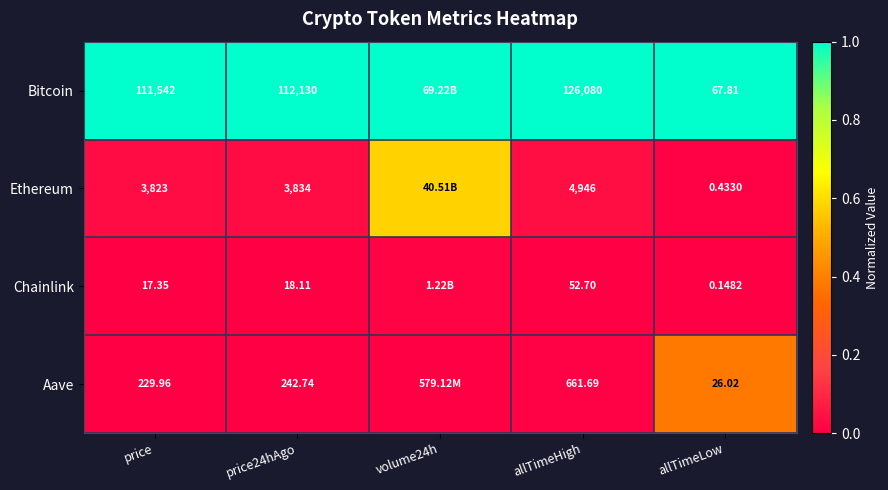

At price24hAgo, list the series in order from smallest to largest.

Chainlink, Aave, Ethereum, Bitcoin